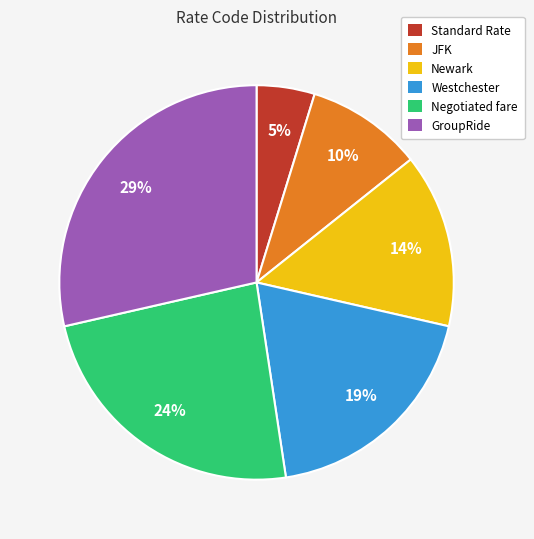

Which slice is the smallest?

Standard Rate